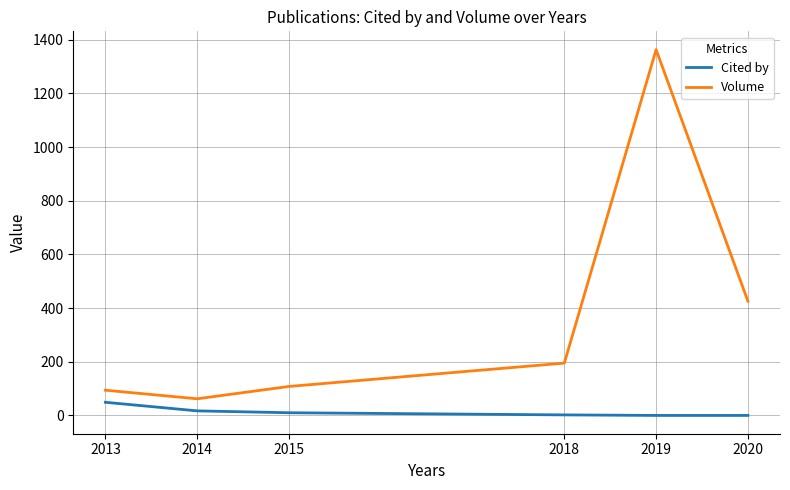

What is the total value across all series at 2018?

197